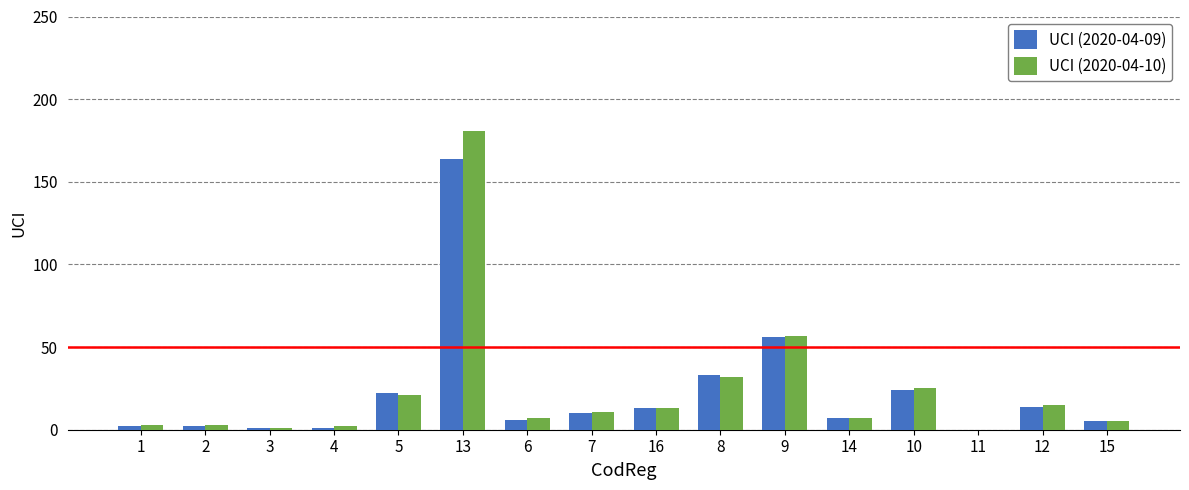

Reading left to right, transcribe all the data shown in this chart.

UCI (2020-04-09): 2	2	1	1	22	164	6	10	13	33	56	7	24	0	14	5
UCI (2020-04-10): 3	3	1	2	21	181	7	11	13	32	57	7	25	0	15	5